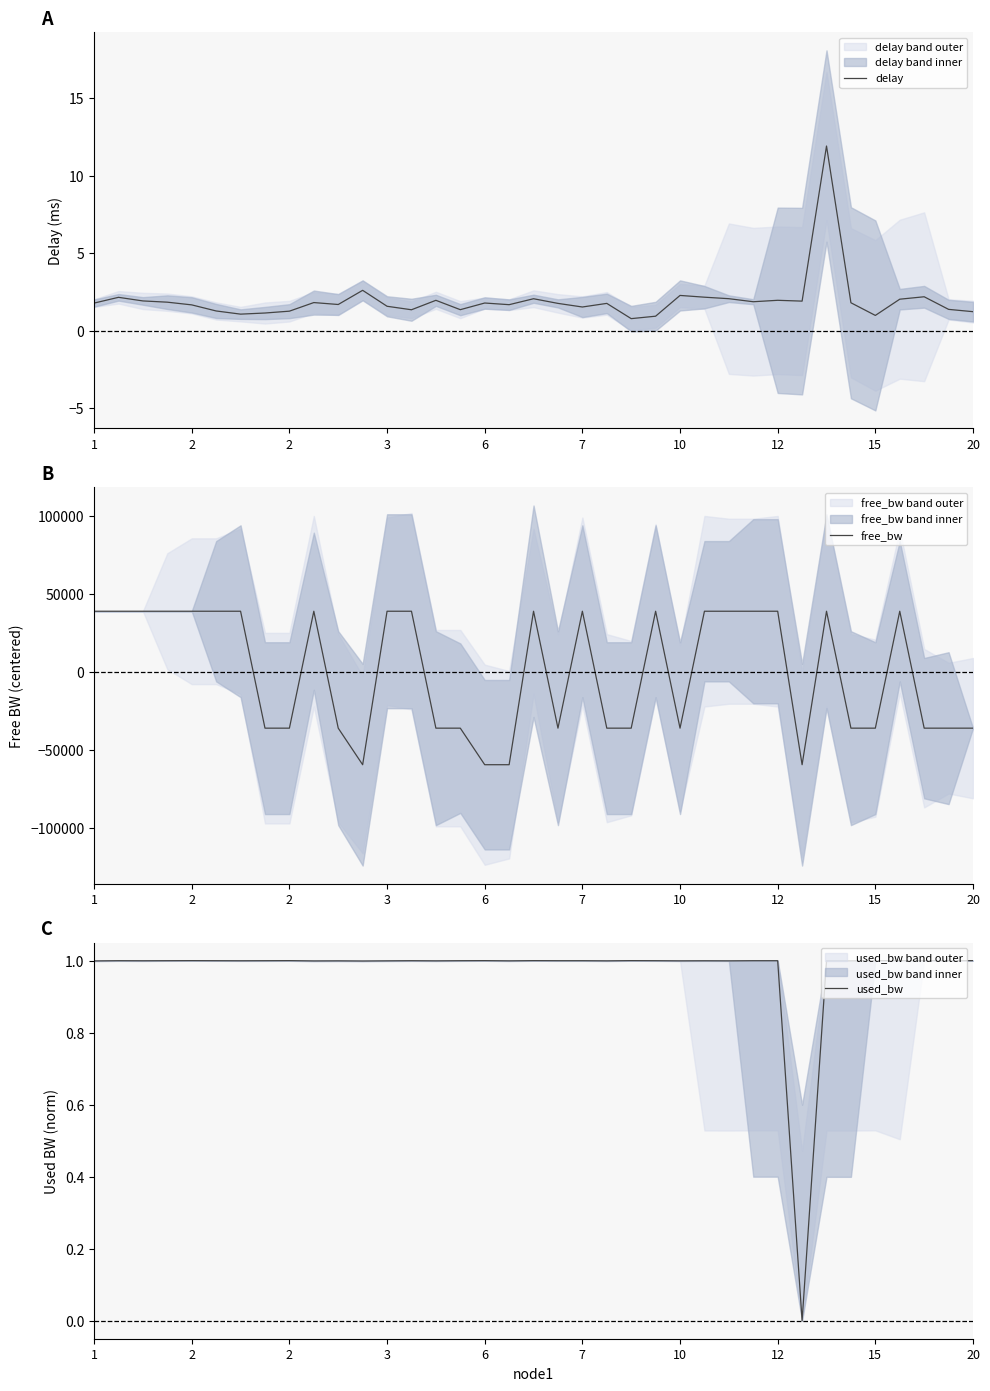

What is the smallest value displayed?

-59428.4